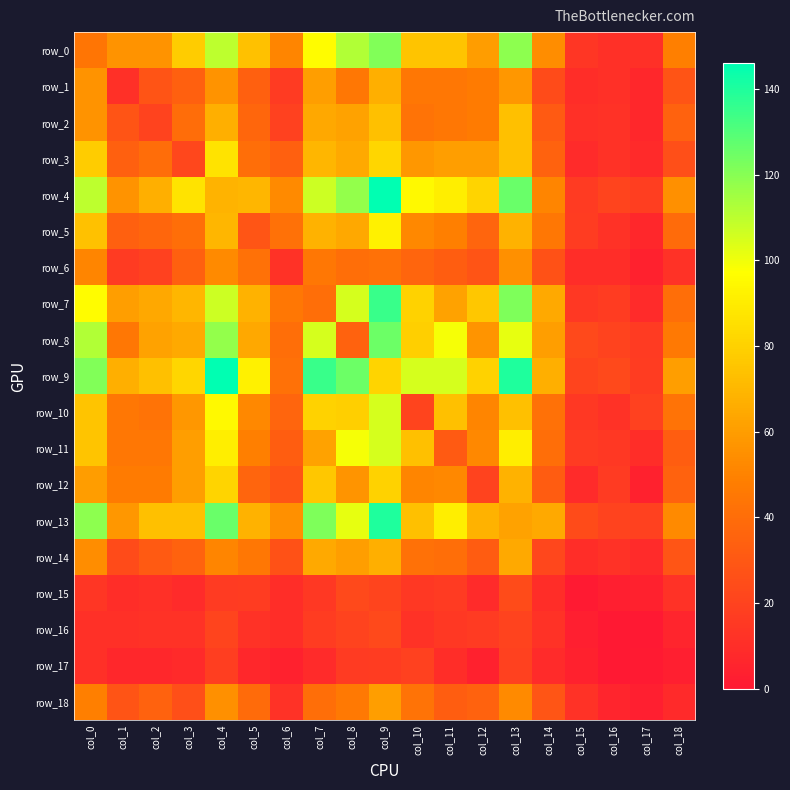

List the series in order of their peak value, highest first.

row_4, row_9, row_13, row_7, row_8, row_0, row_10, row_11, row_5, row_3, row_12, row_2, row_1, row_14, row_18, row_6, row_15, row_16, row_17